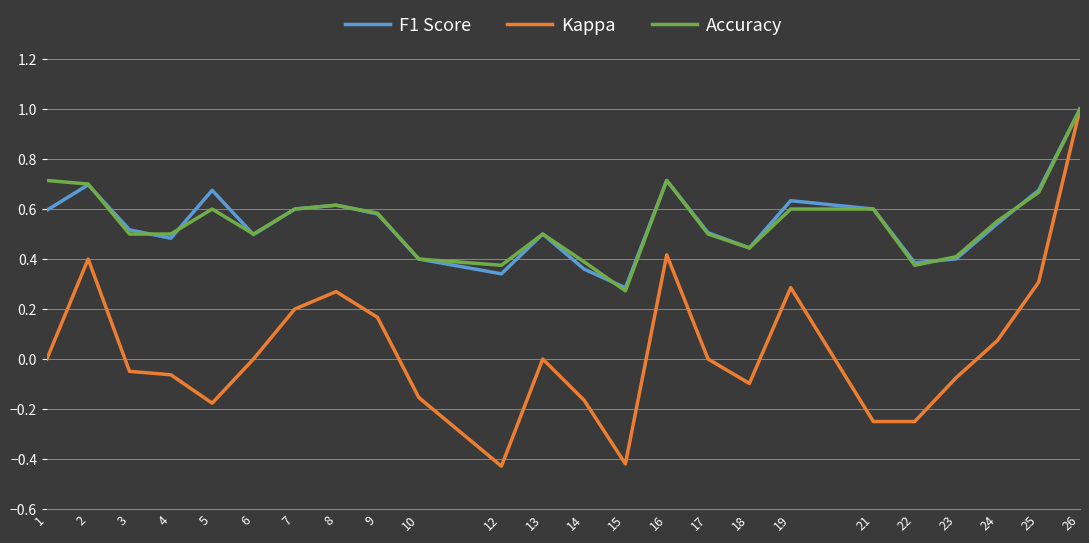

Does the chart have visible grid lines?

Yes